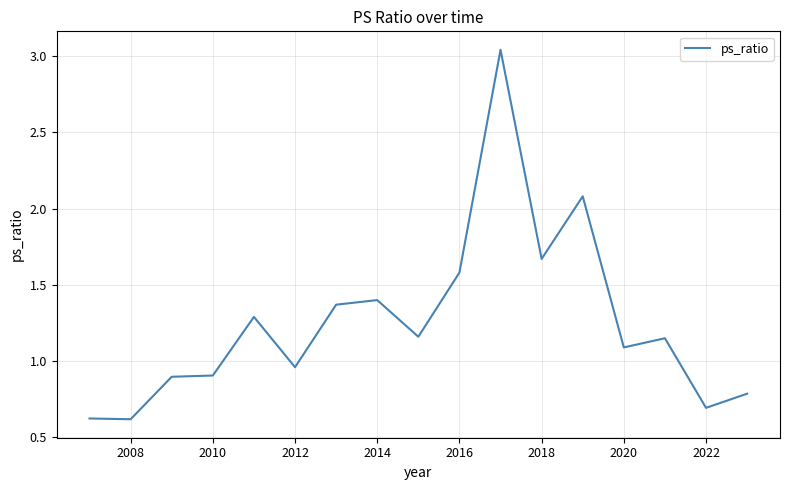

What is the minimum value shown in the chart?

0.6